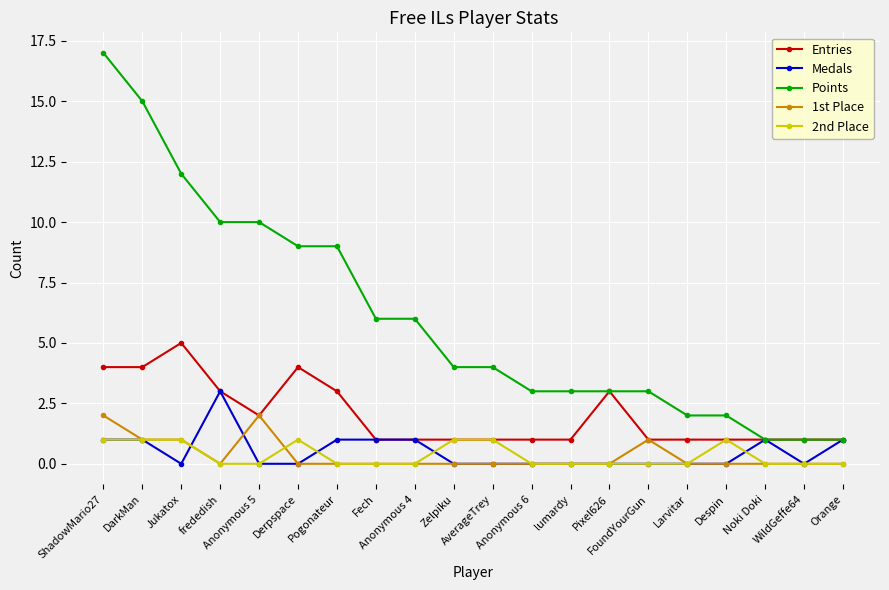

List the series in order of their peak value, highest first.

Points, Entries, Medals, 1st Place, 2nd Place